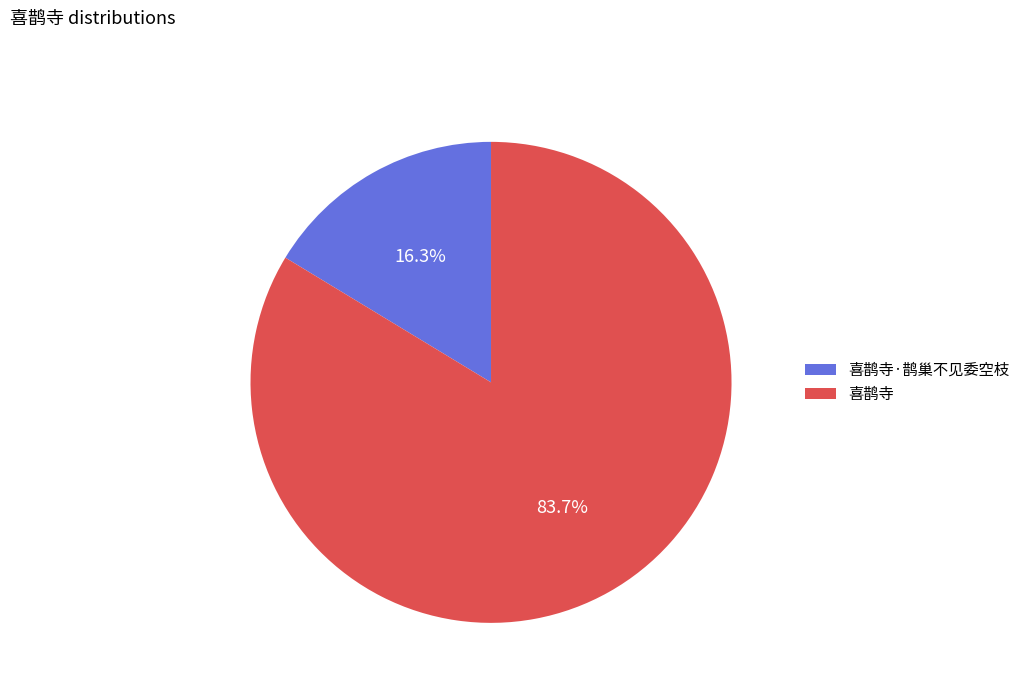

How many segments does this pie chart have?

2